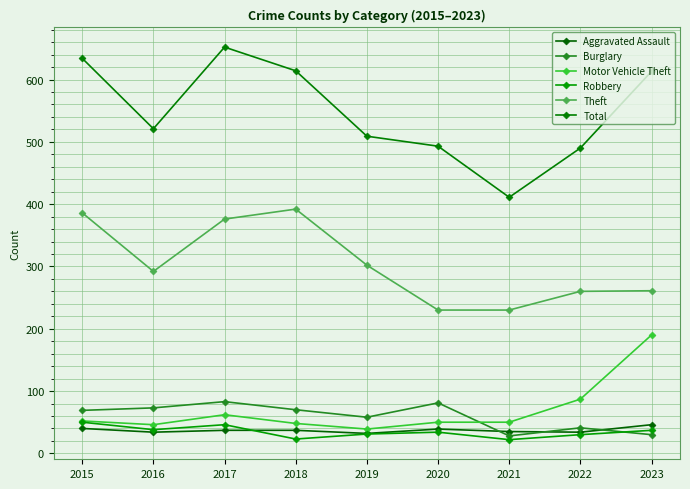

What is the value of the Motor Vehicle Theft point at the 1st from the left?

52